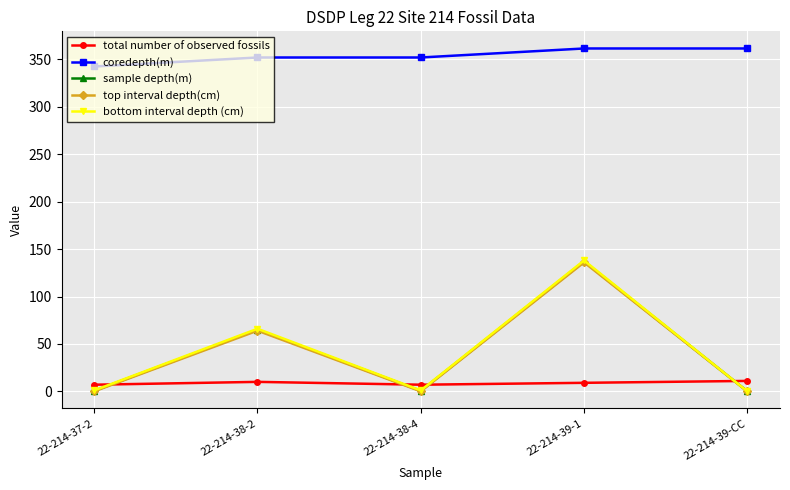

Which series has the widest spread of values?

bottom interval depth (cm)